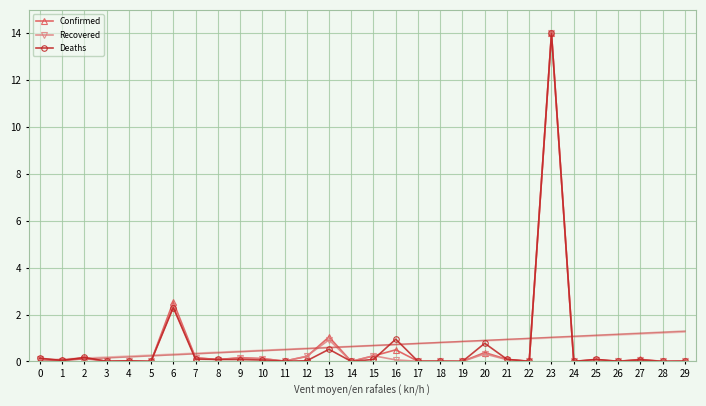

List the labels in order of Confirmed value, smallest first.

5, 24, 14, 19, 28, 26, 18, 17, 3, 22, 11, 4, 29, 1, 25, 8, 27, 21, 0, 10, 2, 9, 7, 12, 15, 20, 16, 13, 6, 23